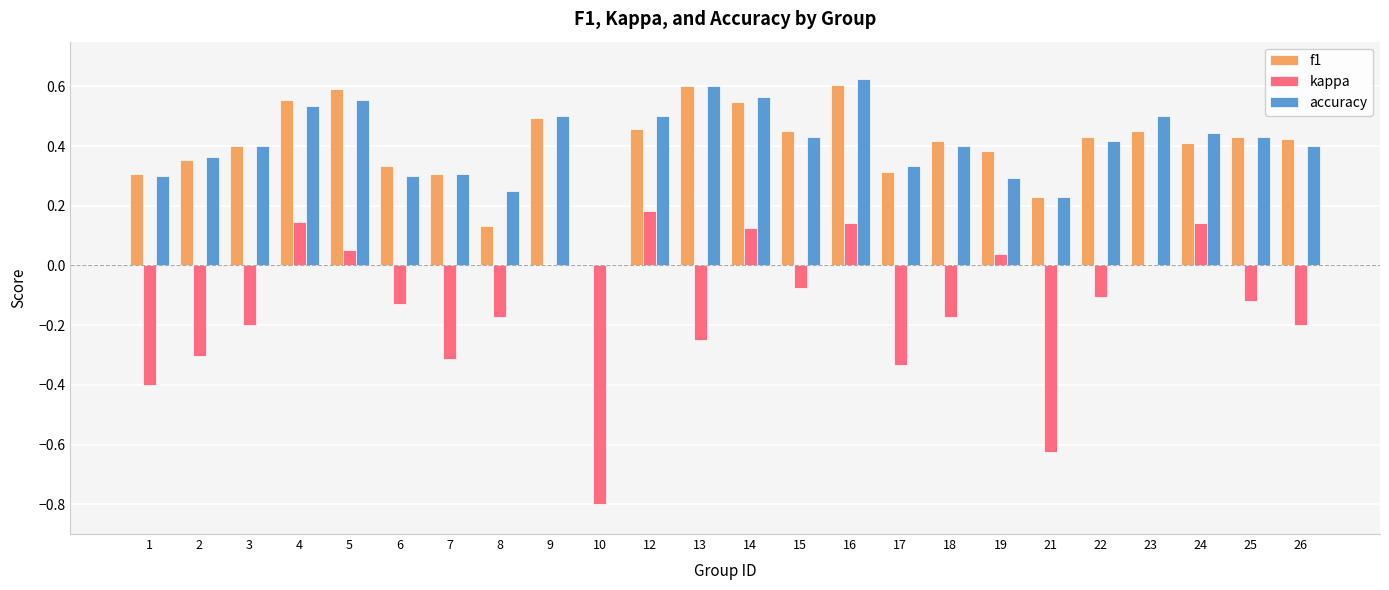

What are all the series names shown in the legend?

f1, kappa, accuracy